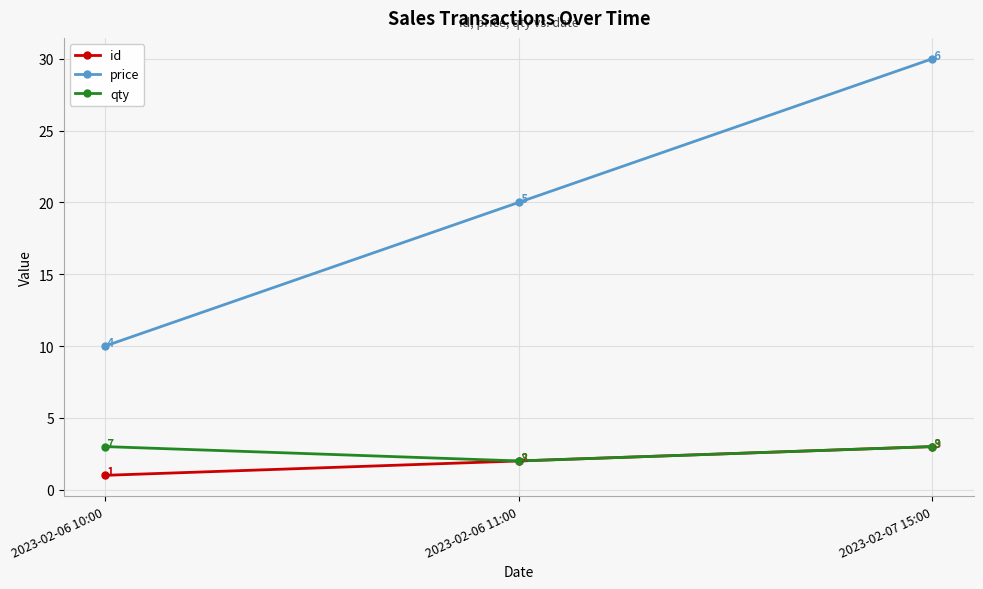

What position from the right is 2023-02-06 10:00?

3